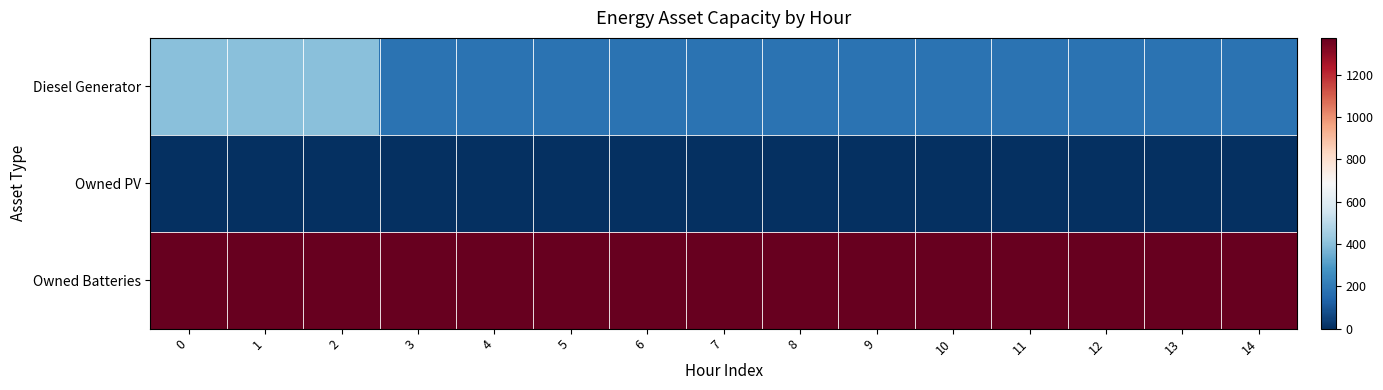

What is the total value across all series at 8?

1552